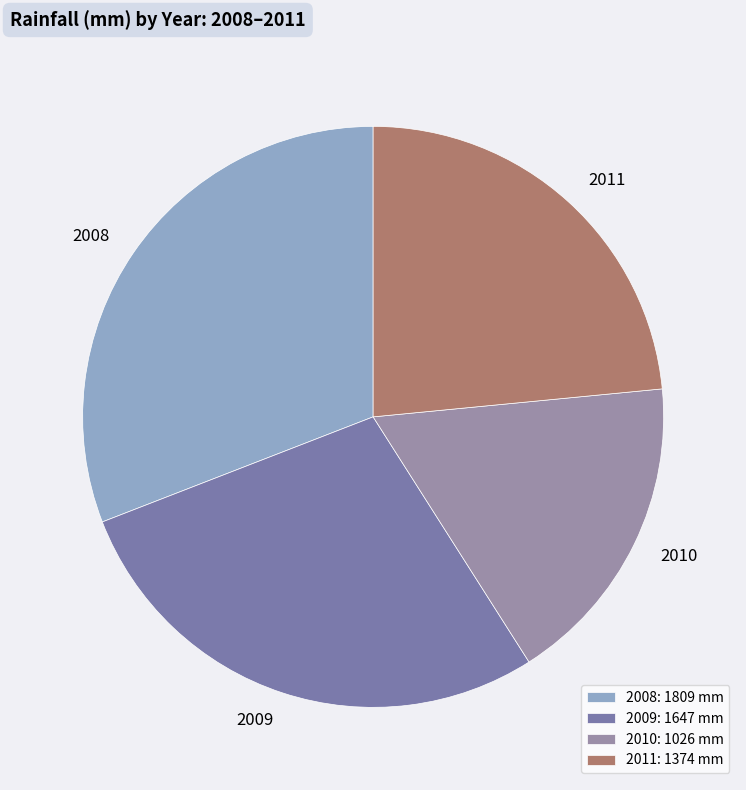

Rank the categories by value from lowest to highest.

2010, 2011, 2009, 2008